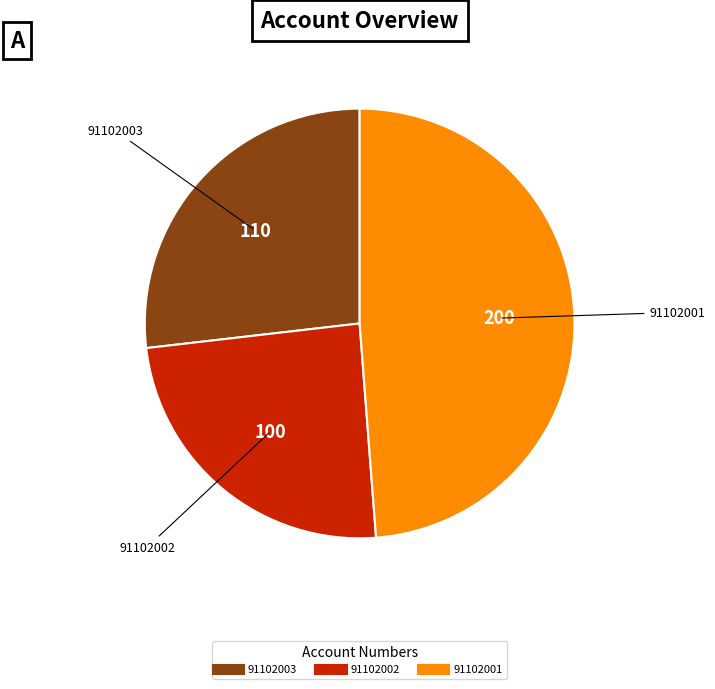

True or false: 91102003 accounts for 37% of the total.

False